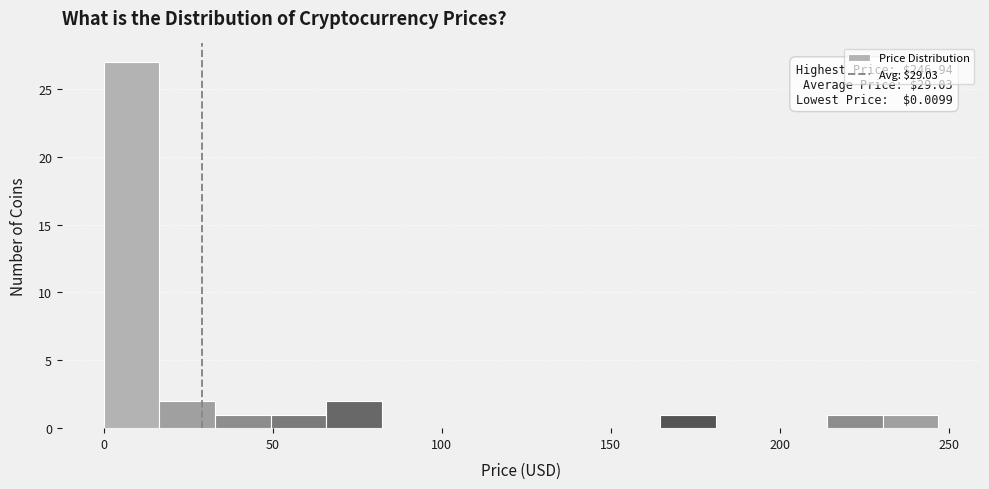

Around what value on the x-axis is the tallest bar? Give the approximate position of its centre, as read against the axis.

10